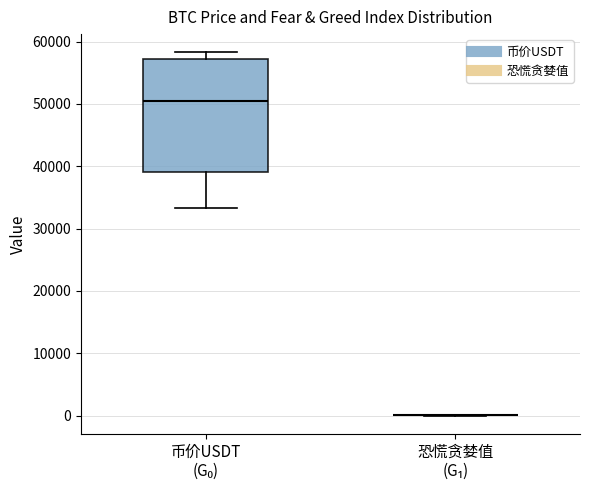

Comparing the boxes themselves (not the whiskers), which one is the tallest?

币价USDT (G₀)